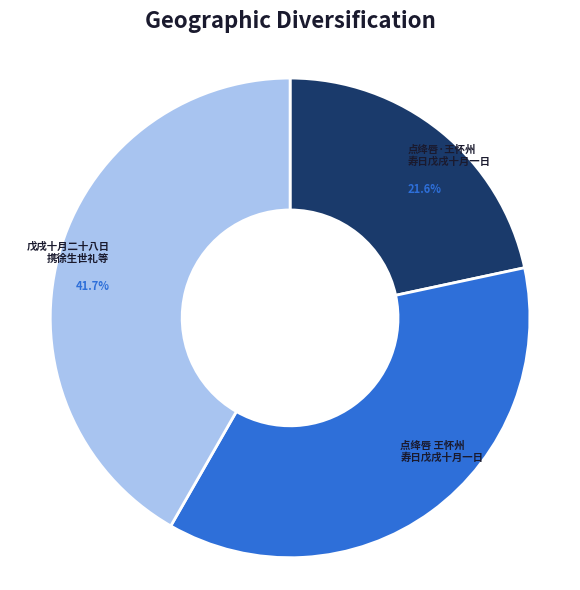

Which slice is the largest?

戊戌十月二十八日 携徐生世礼等